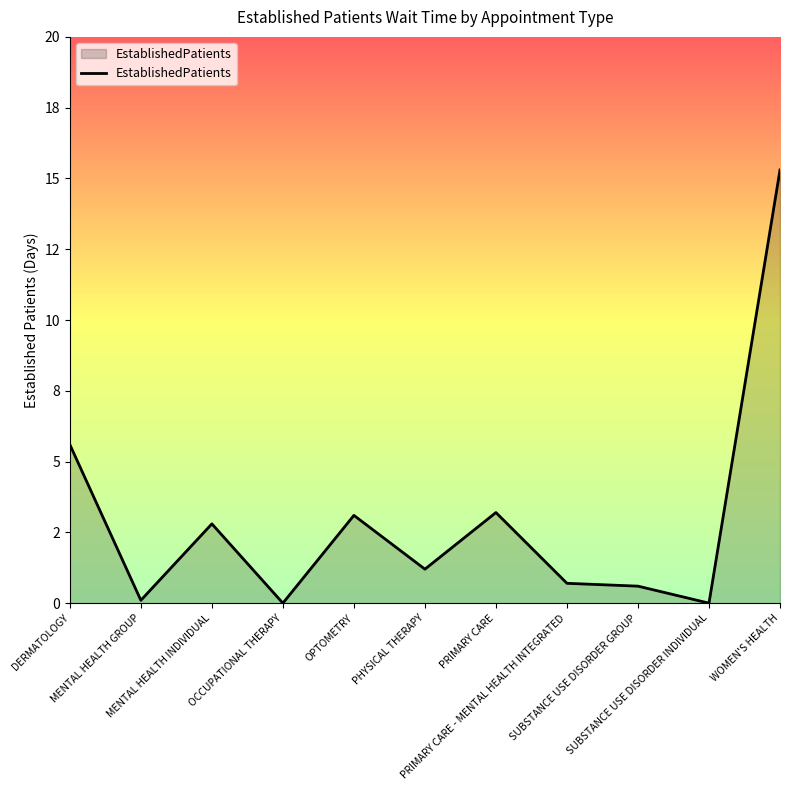

Which category has the lowest value across all series?

OCCUPATIONAL THERAPY